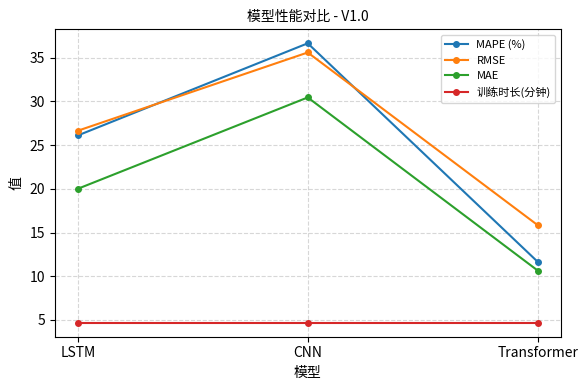

Where does the RMSE series first go above 26?

LSTM